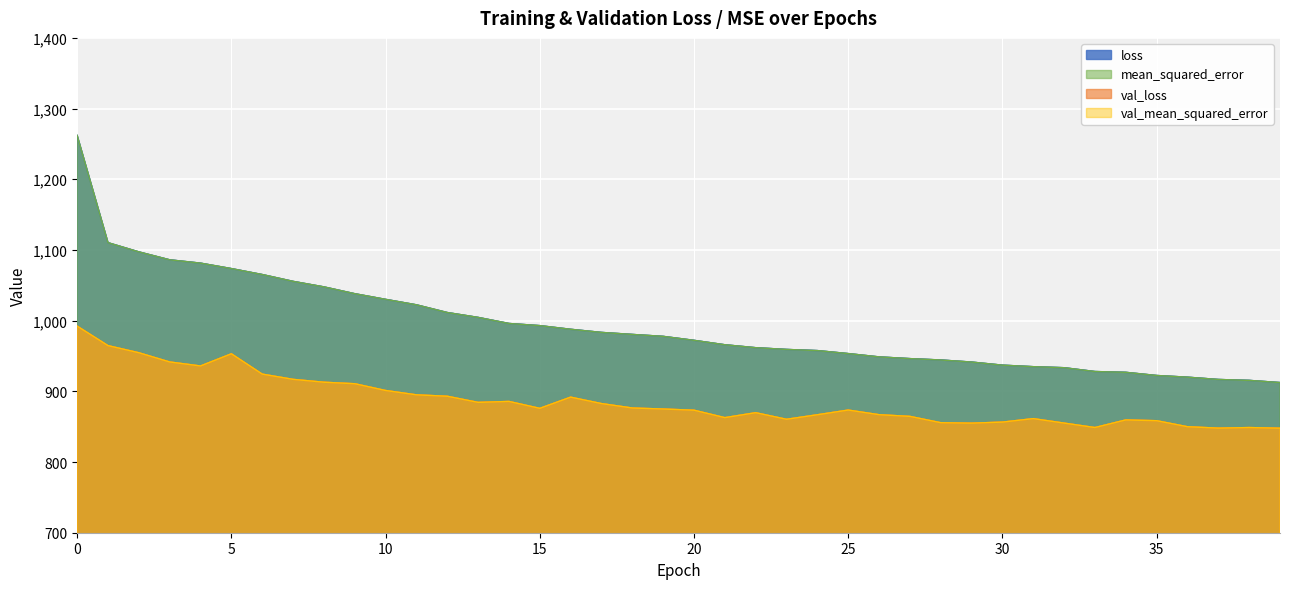

True or false: val_mean_squared_error and loss cross at least once.

False